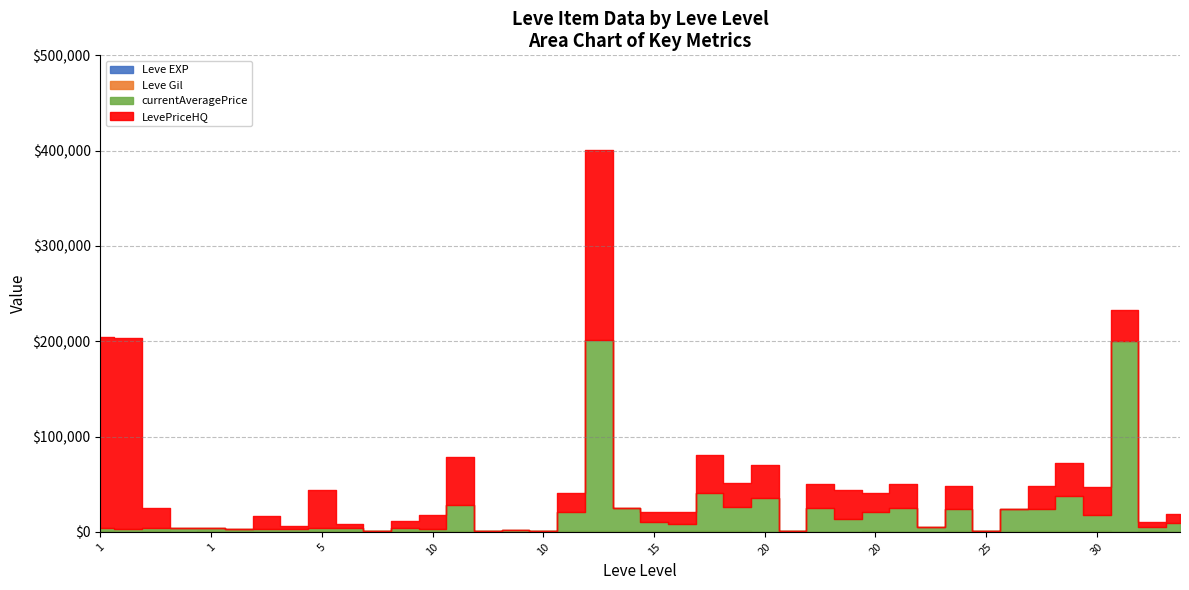

What is the difference between the Leve Gil values at 10 and 20?

980